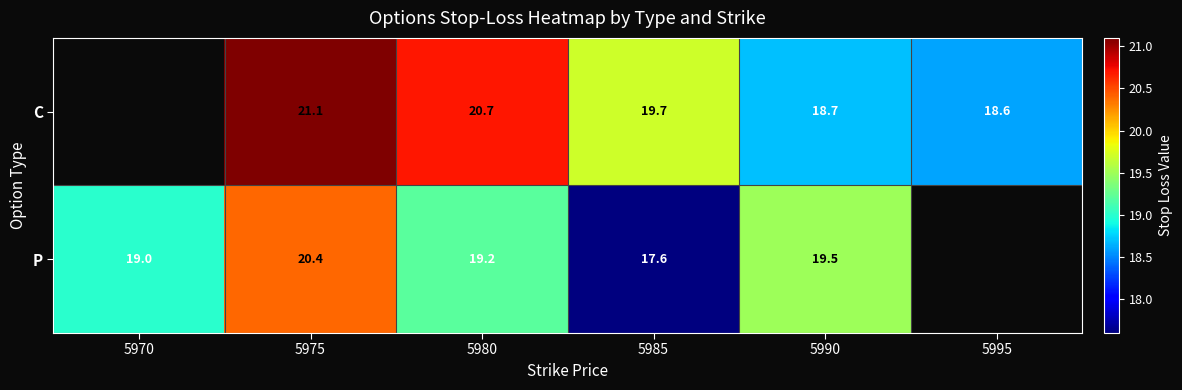

True or false: C has a value of 5.0 at 5980.

False